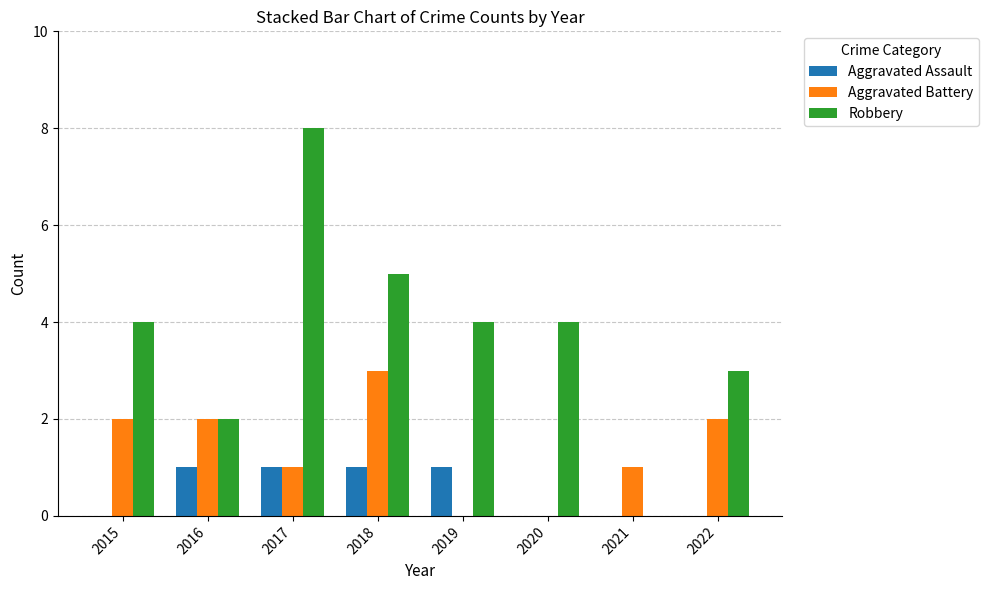

What is the maximum value shown in the chart?

8